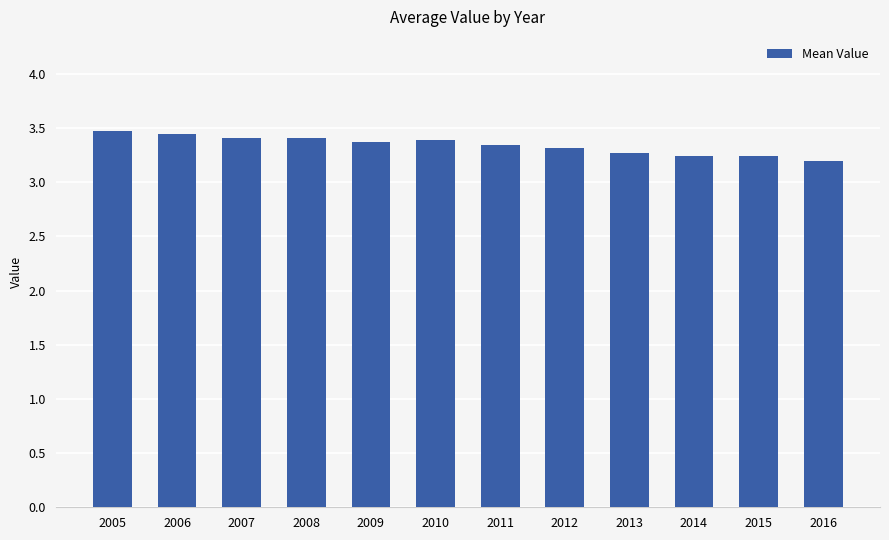

How many data points does each series have?

12